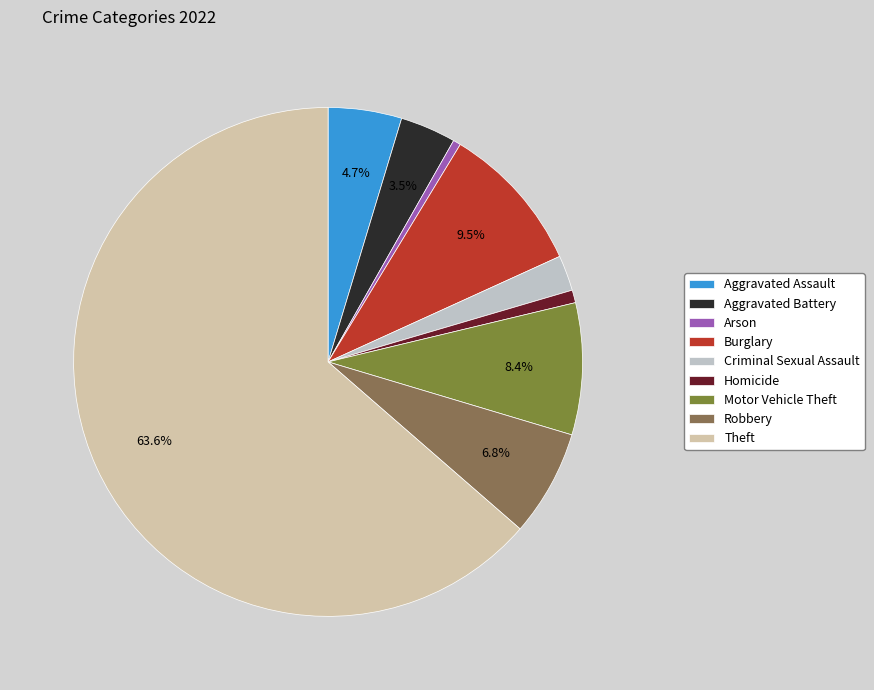

Which slice is the largest?

Theft